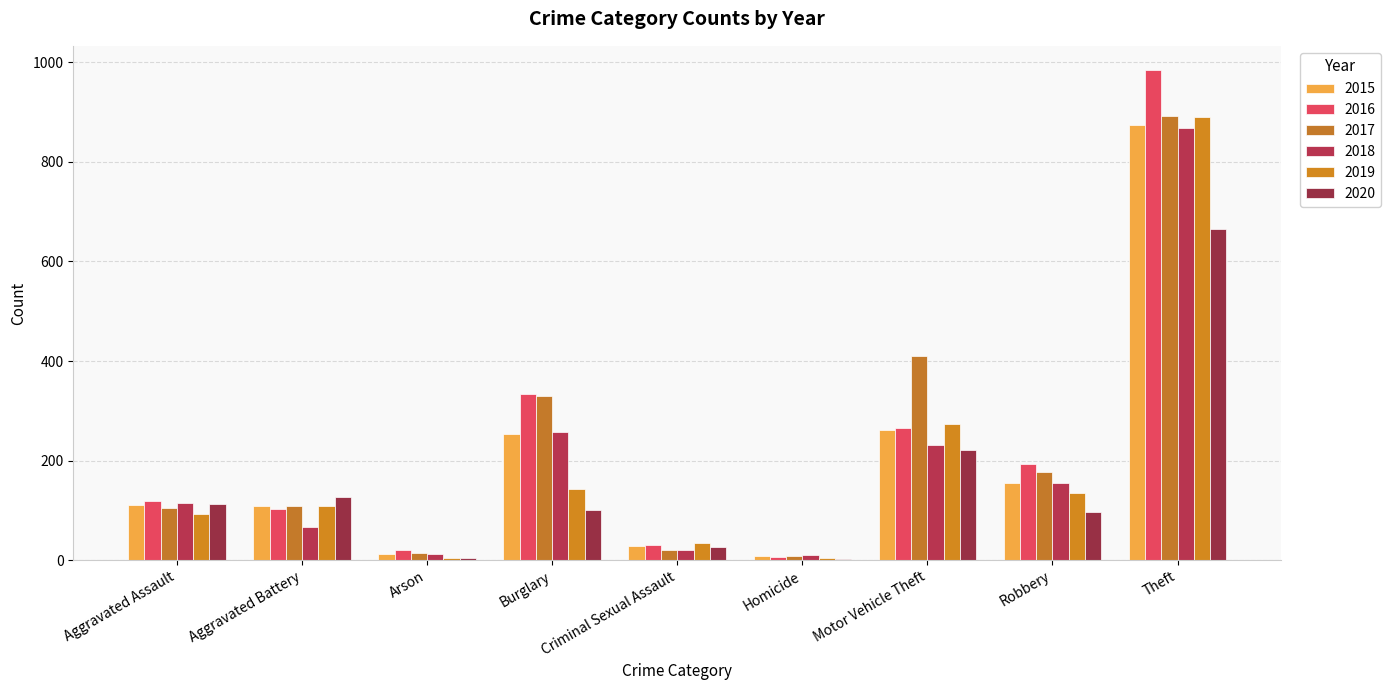

Reading left to right, transcribe all the data shown in this chart.

2015: 110	108	13	254	28	9	261	154	874
2016: 118	102	20	333	30	7	265	194	984
2017: 105	108	14	329	21	8	411	178	892
2018: 115	67	12	257	21	10	231	155	868
2019: 92	108	5	143	35	5	273	135	891
2020: 113	126	4	100	27	2	222	97	666